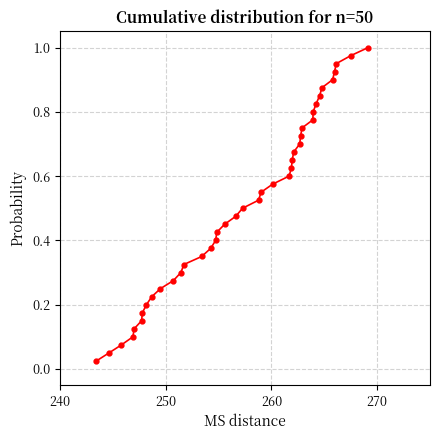

What is the sum of all values?

20.5